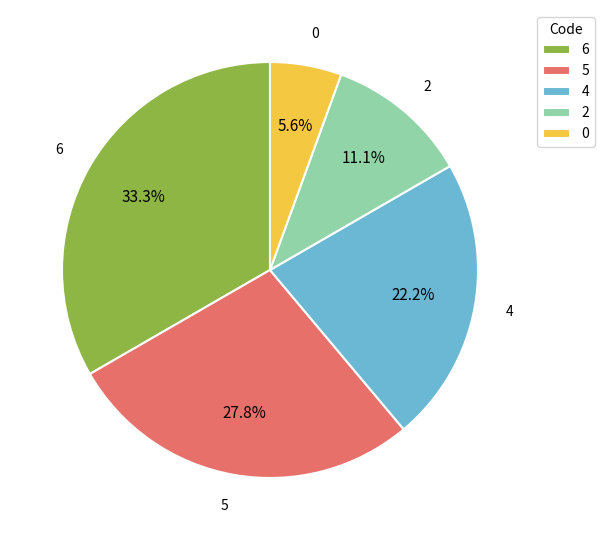

Is the sum of 5 and 2 greater than half?

No